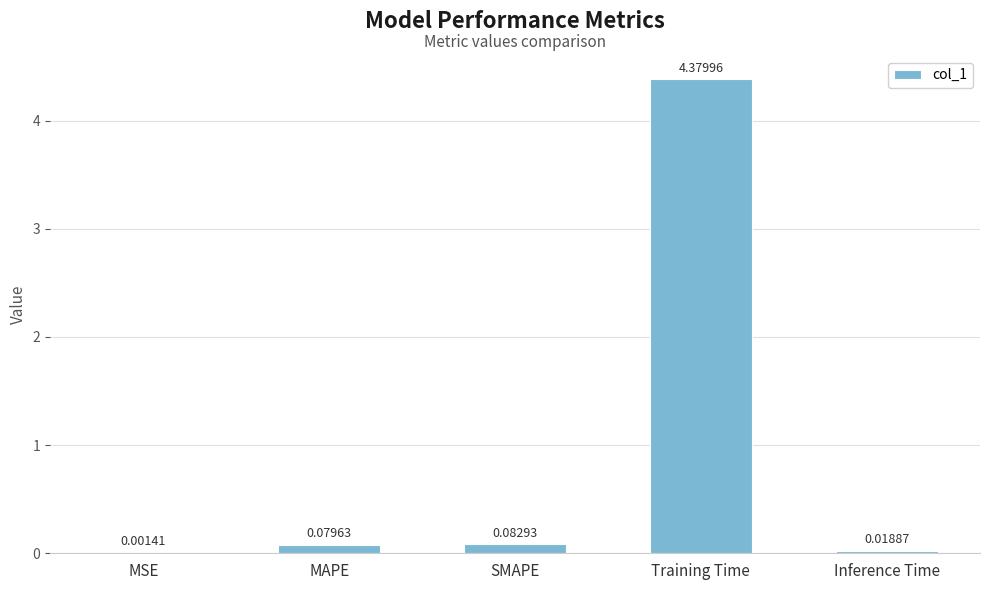

Which label corresponds to the largest value in the chart?

Training Time